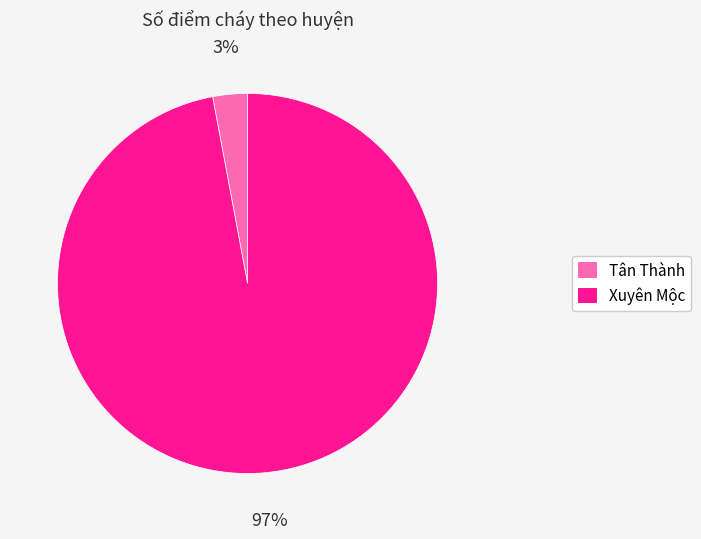

To the nearest percent, what is the difference between the Tân Thành and Xuyên Mộc slice percentages?

94%